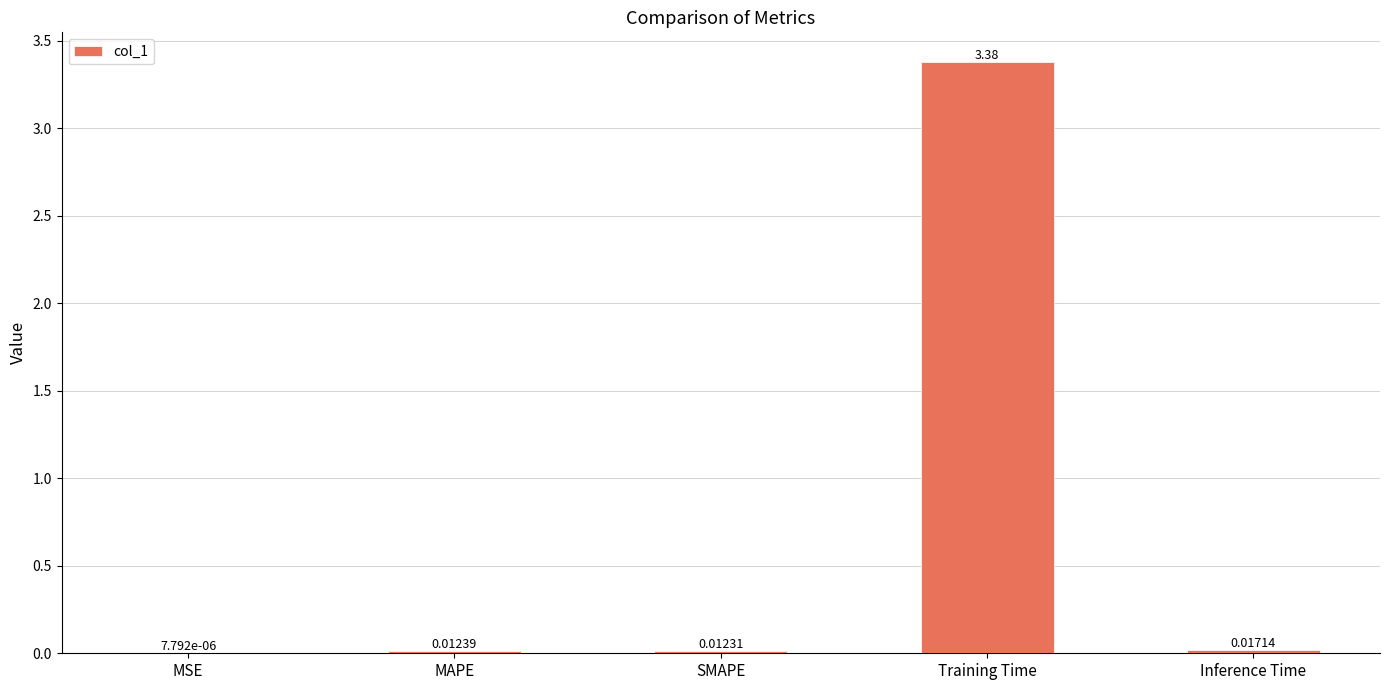

Are the bars horizontal?

No